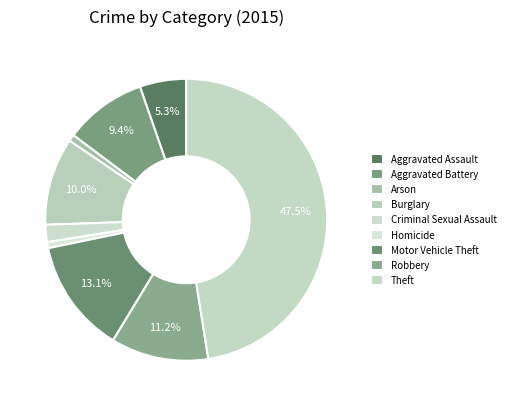

How many segments does this pie chart have?

9